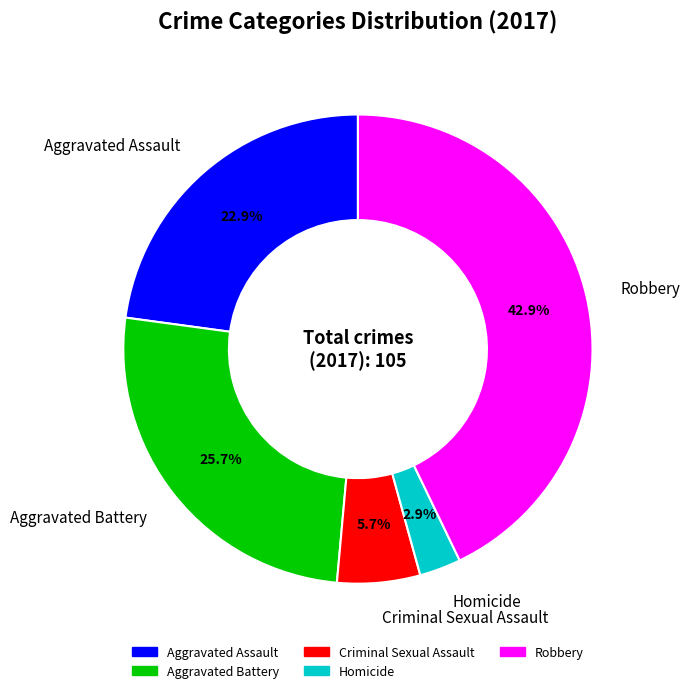

The Homicide slice represents 3% of the pie. True or false?

True